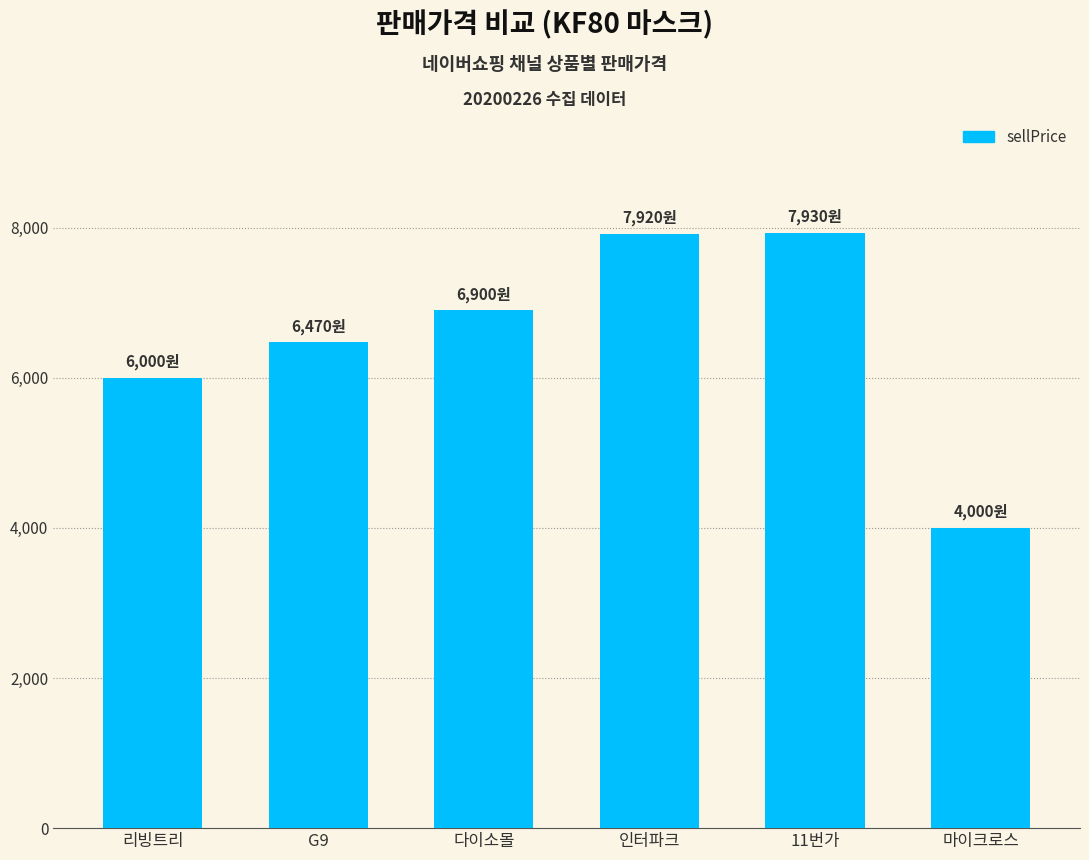

What is the sum of all values?

39220